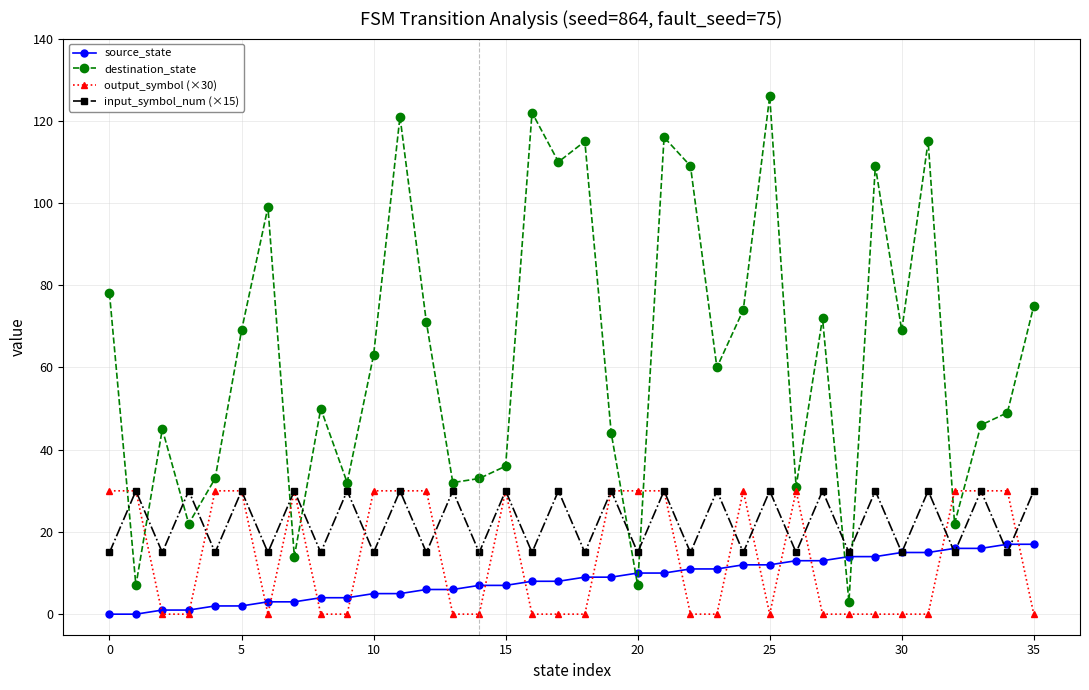

True or false: destination_state has more than 1 points higher than both neighbors.

True